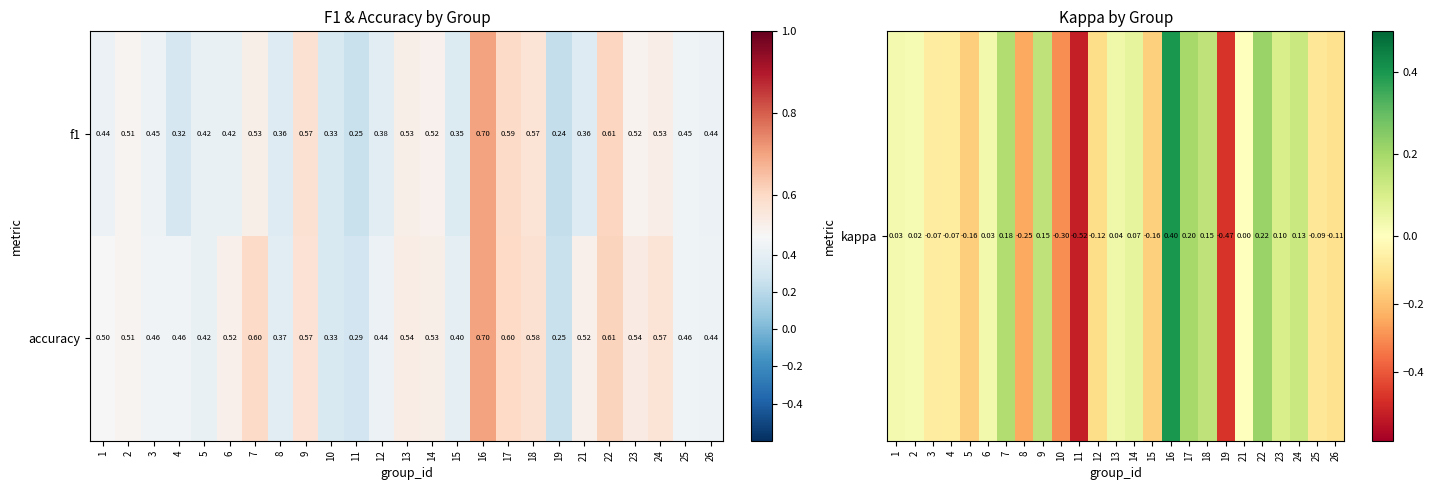

What is the greatest value displayed?

0.7